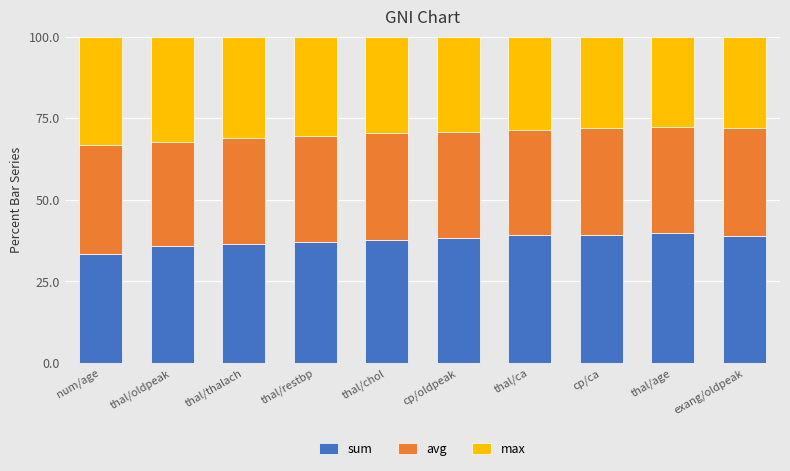

What are all the series names shown in the legend?

sum, avg, max